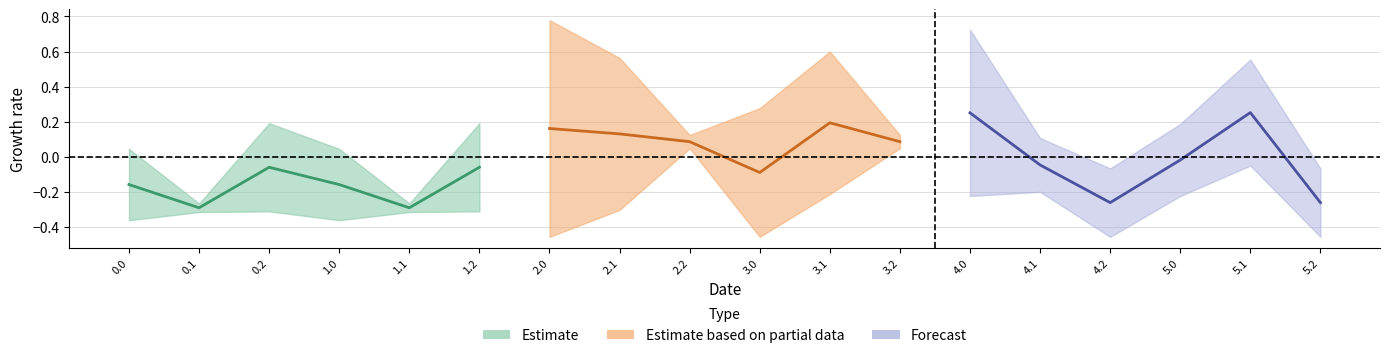

What is the greatest value displayed?

0.3